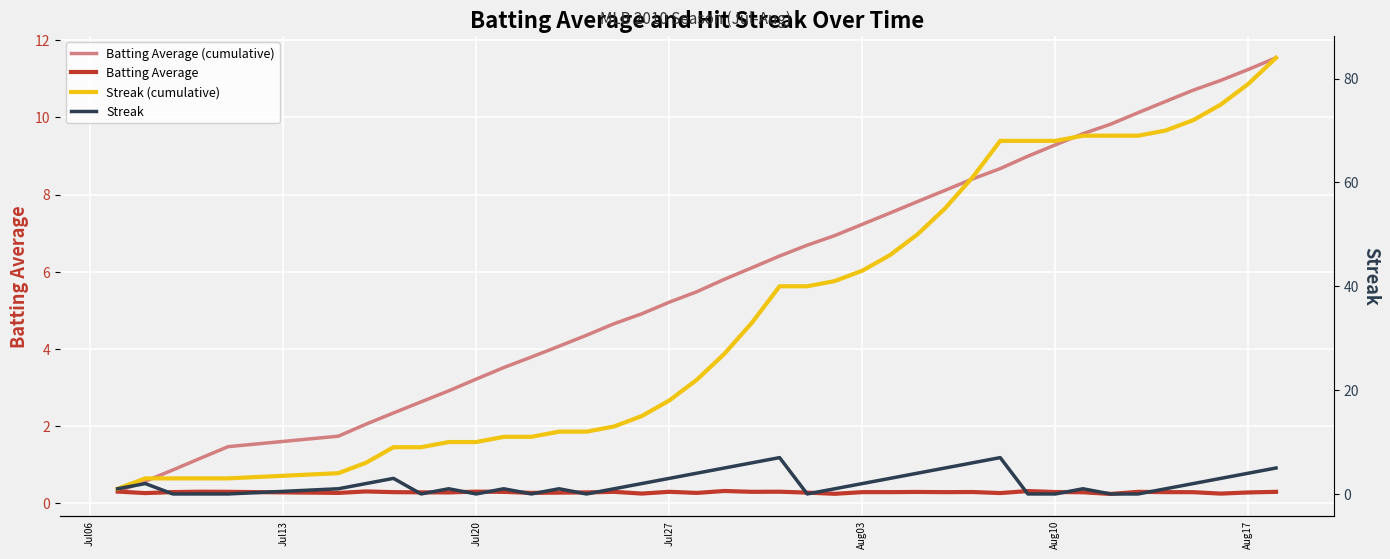

Which series has the largest range (max minus min)?

Streak (cumulative)